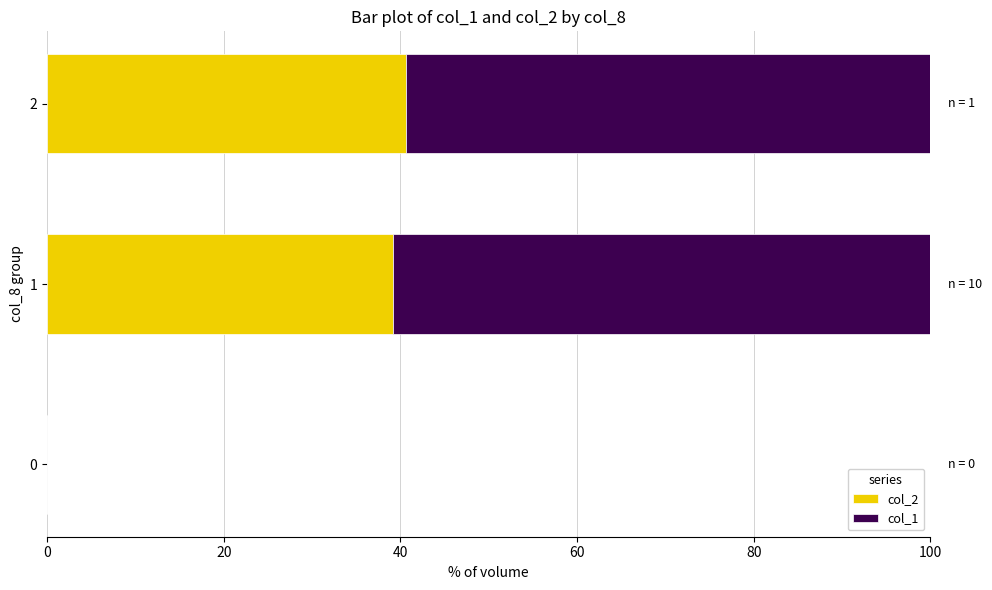

True or false: col_2 has a value of 0.0 at 0.

True